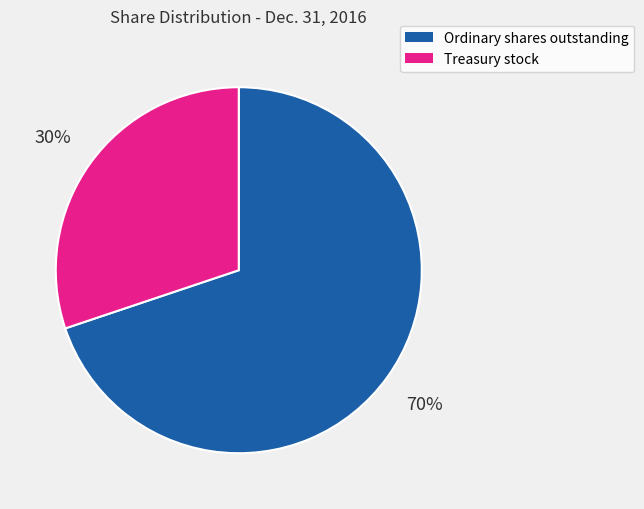

To the nearest percent, what is the combined percentage of Ordinary shares outstanding and Treasury stock?

100%